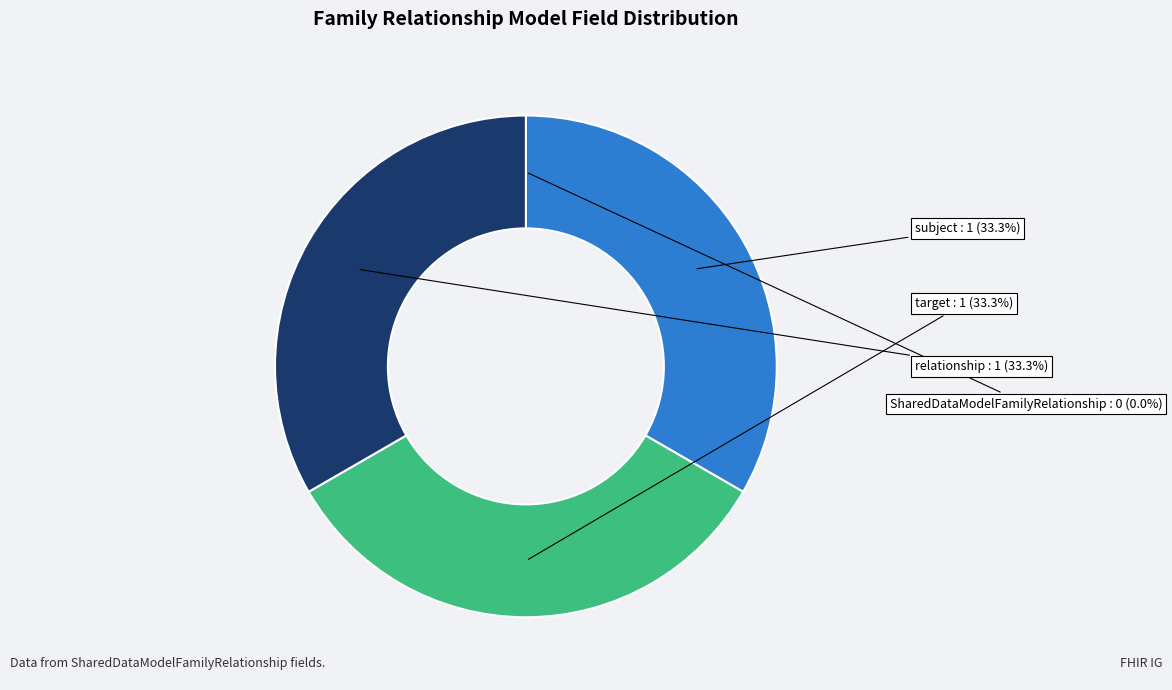

What portion of the pie excludes relationship?

66.7%